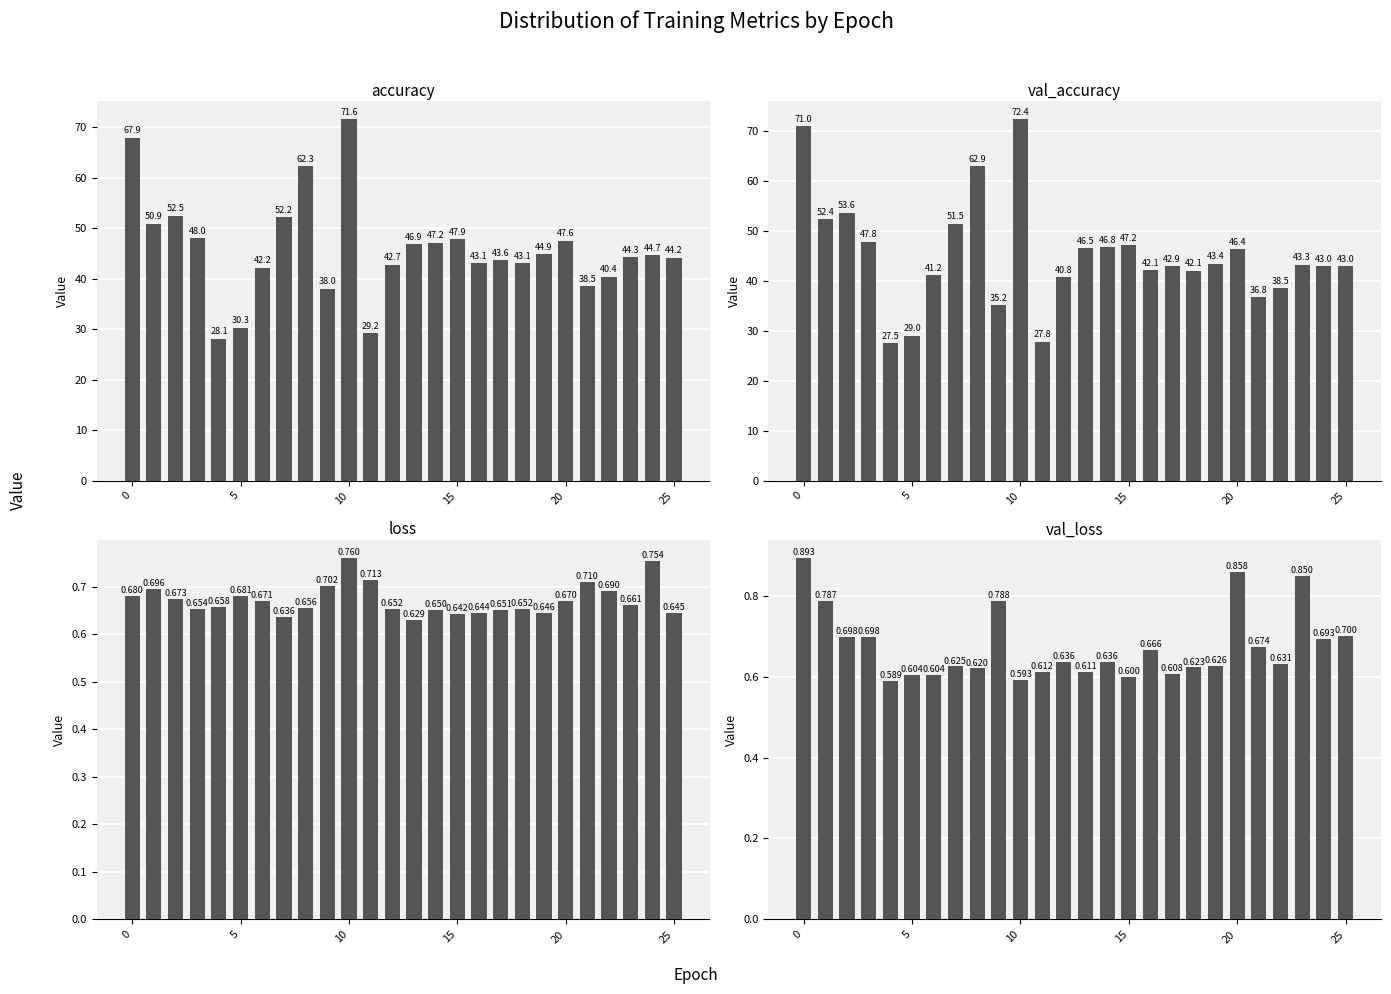

What is the difference between the second highest and minimum values in the val_accuracy series?

43.5